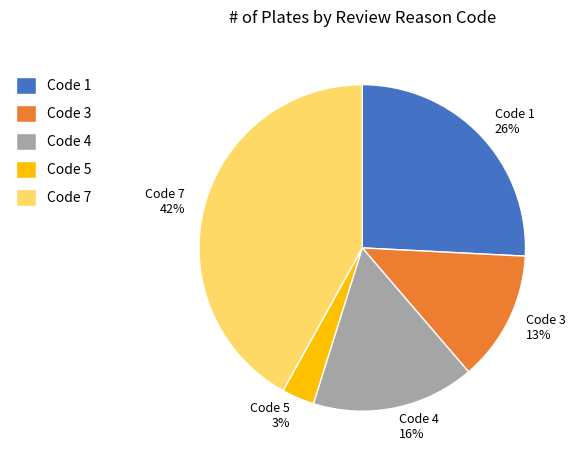

Which category has the biggest portion of the pie?

Code 7